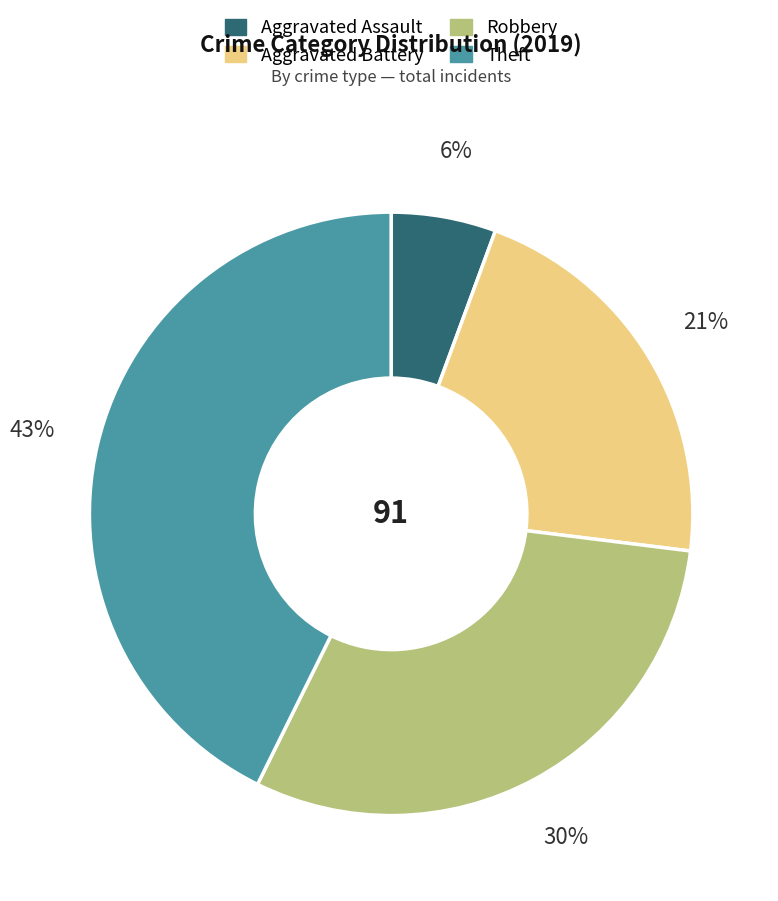

Between Robbery and Theft, which is larger?

Theft